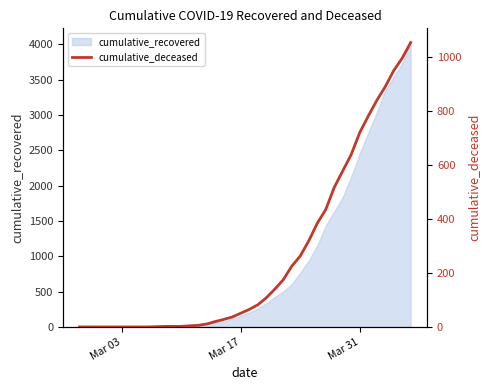

What is the maximum value shown in the chart?

1054